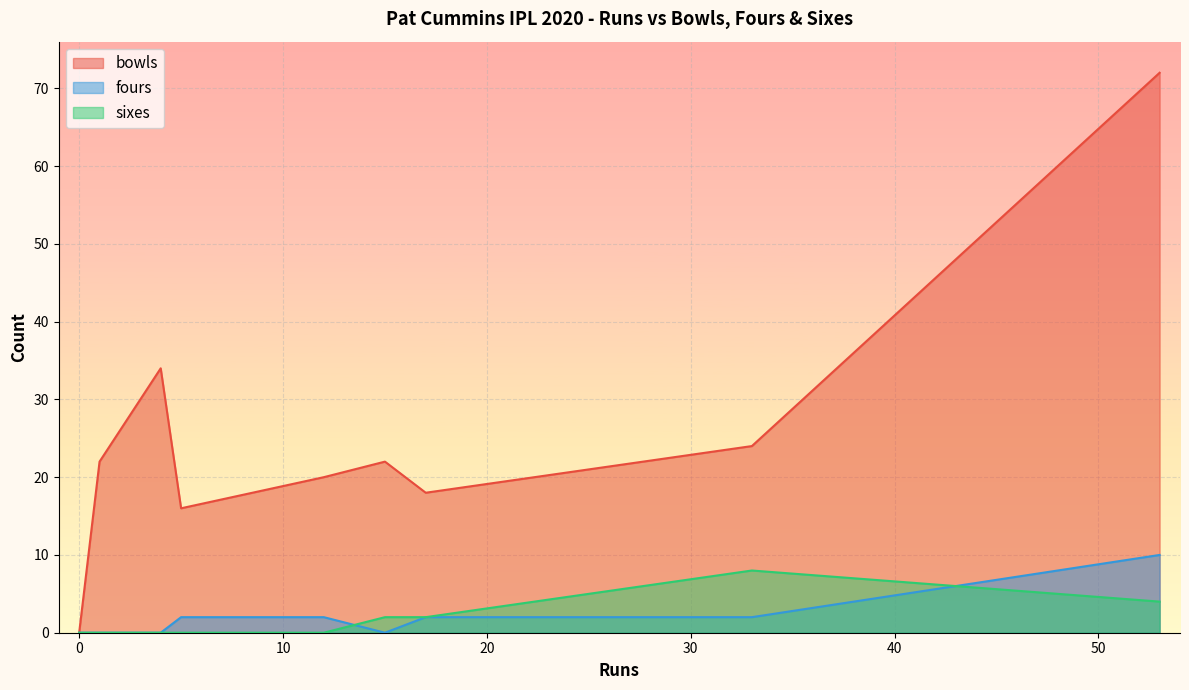

How many lines are shown in the chart?

3